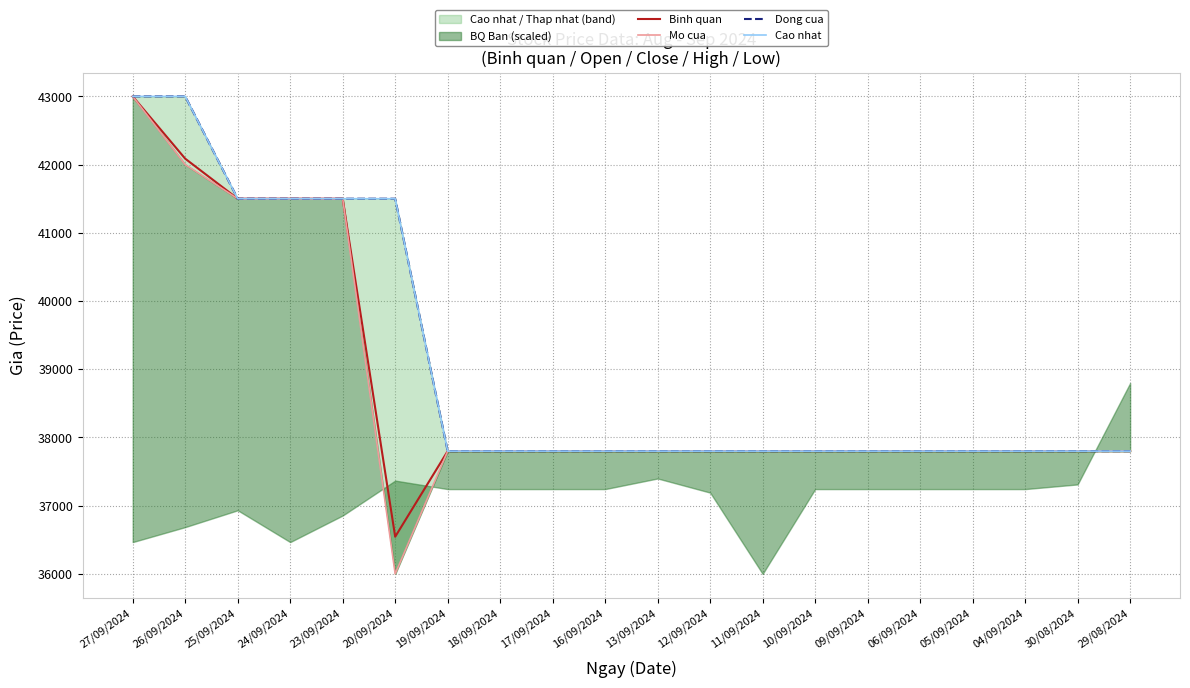

True or false: Cao nhat has more than 0 interior local peaks.

False